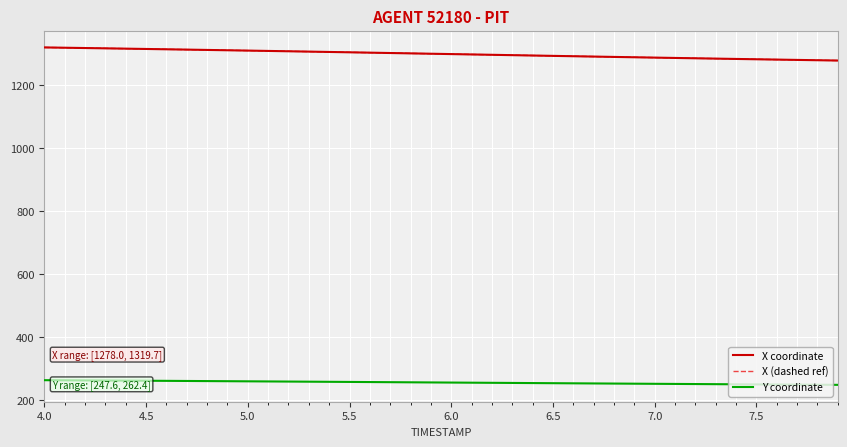

Does the chart have visible grid lines?

Yes